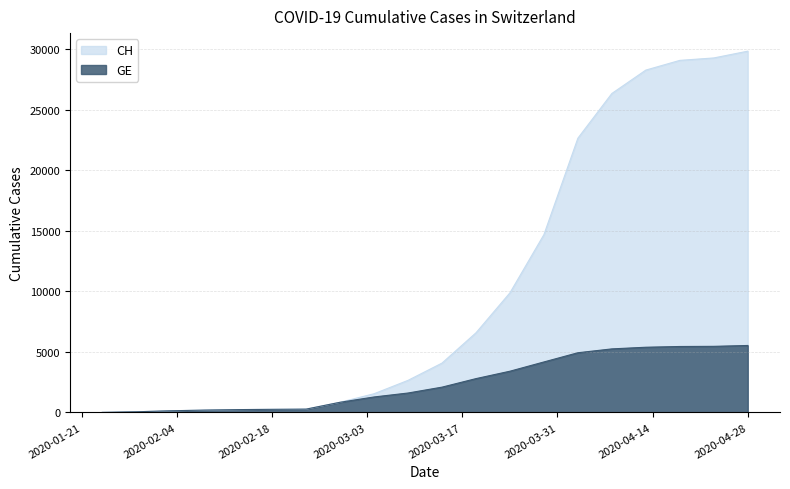

Reading right to left, what are all the values shown in this chart?

CH: 2020-04-28=29829	2020-04-23=29270	2020-04-18=29069	2020-04-13=28268	2020-04-08=26336	2020-04-03=22646	2020-03-29=14681	2020-03-24=9877	2020-03-19=6575	2020-03-14=4075	2020-03-09=2650	2020-03-04=1544	2020-02-28=840	2020-02-23=273	2020-02-18=255	2020-02-13=234	2020-02-08=192	2020-02-03=136	2020-01-29=54	2020-01-24=4
GE: 2020-04-28=5529	2020-04-23=5458	2020-04-18=5445	2020-04-13=5384	2020-04-08=5247	2020-04-03=4929	2020-03-29=4169	2020-03-24=3405	2020-03-19=2793	2020-03-14=2089	2020-03-09=1604	2020-03-04=1278	2020-02-28=840	2020-02-23=273	2020-02-18=255	2020-02-13=234	2020-02-08=192	2020-02-03=136	2020-01-29=54	2020-01-24=4